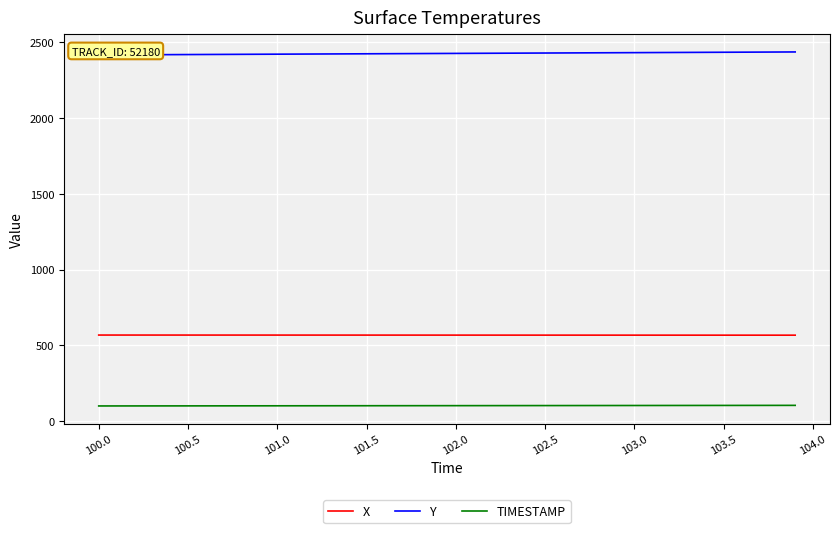

True or false: X and TIMESTAMP cross at least once.

False